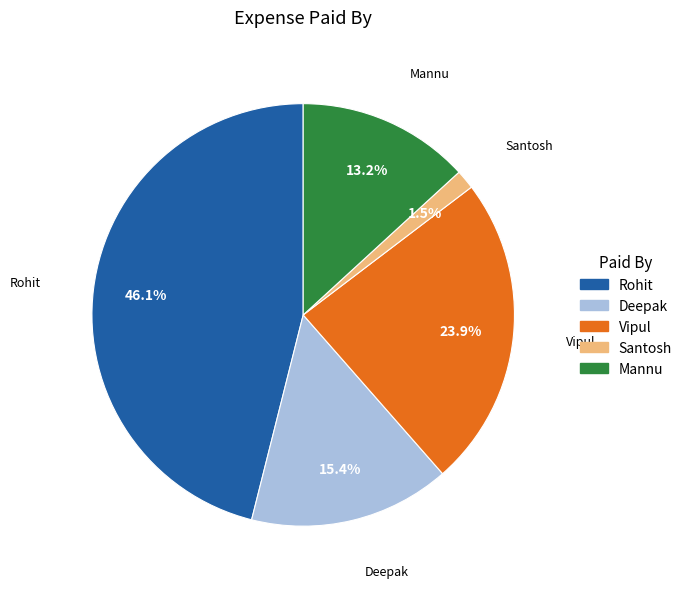

To the nearest percent, what is the difference between the largest and smallest slice percentages?

45%